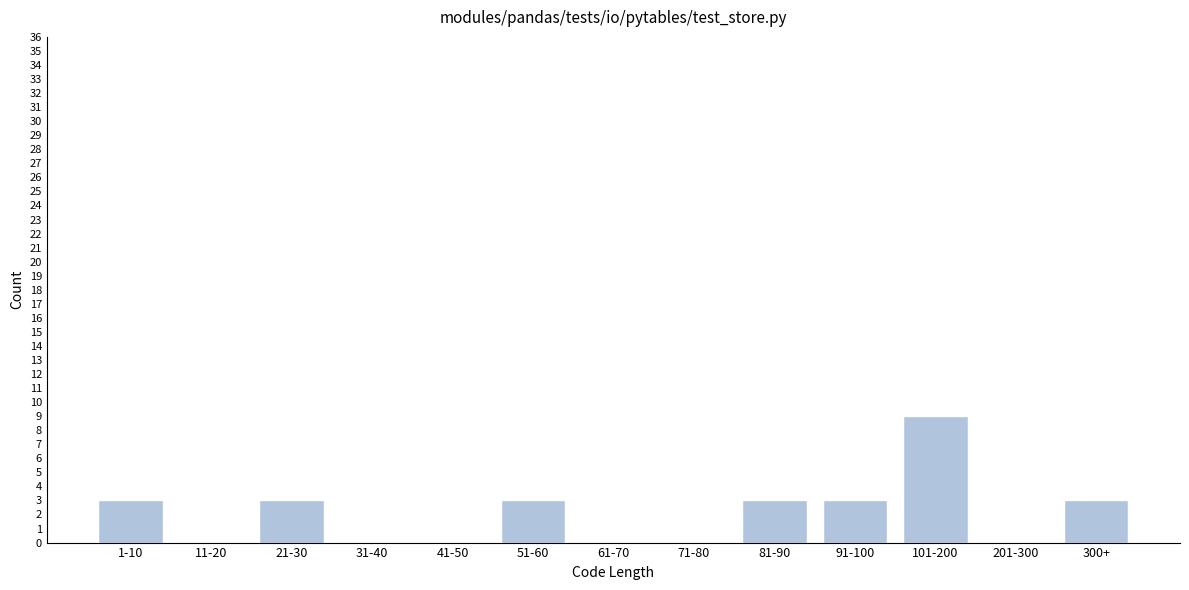

Reading right to left, extract all data points from this chart.

300+=3	201-300=0	101-200=9	91-100=3	81-90=3	71-80=0	61-70=0	51-60=3	41-50=0	31-40=0	21-30=3	11-20=0	1-10=3